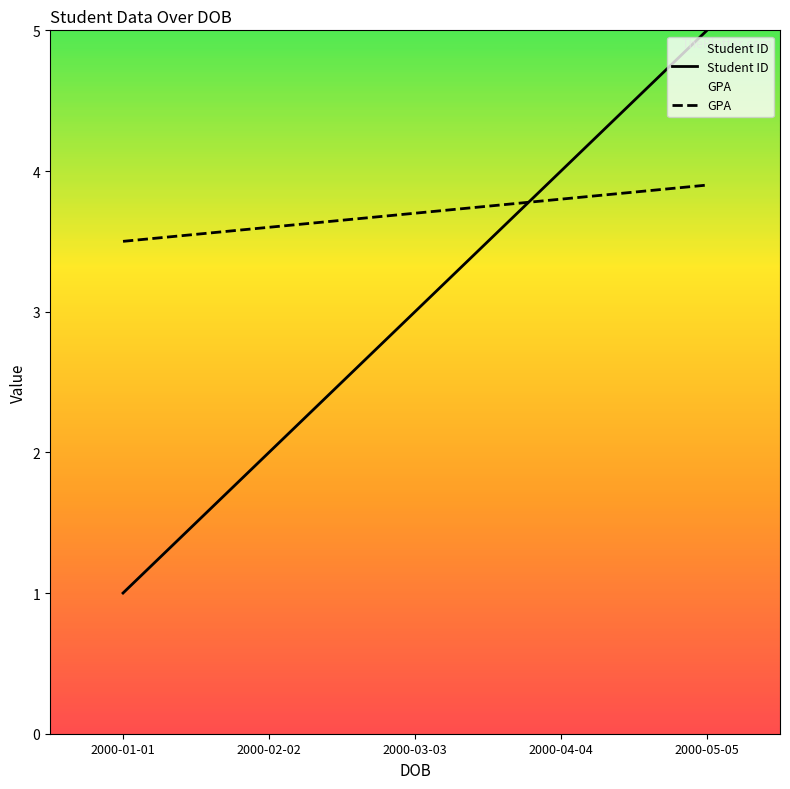

Rank the series at 2000-05-05 from lowest to highest value.

GPA, Student ID